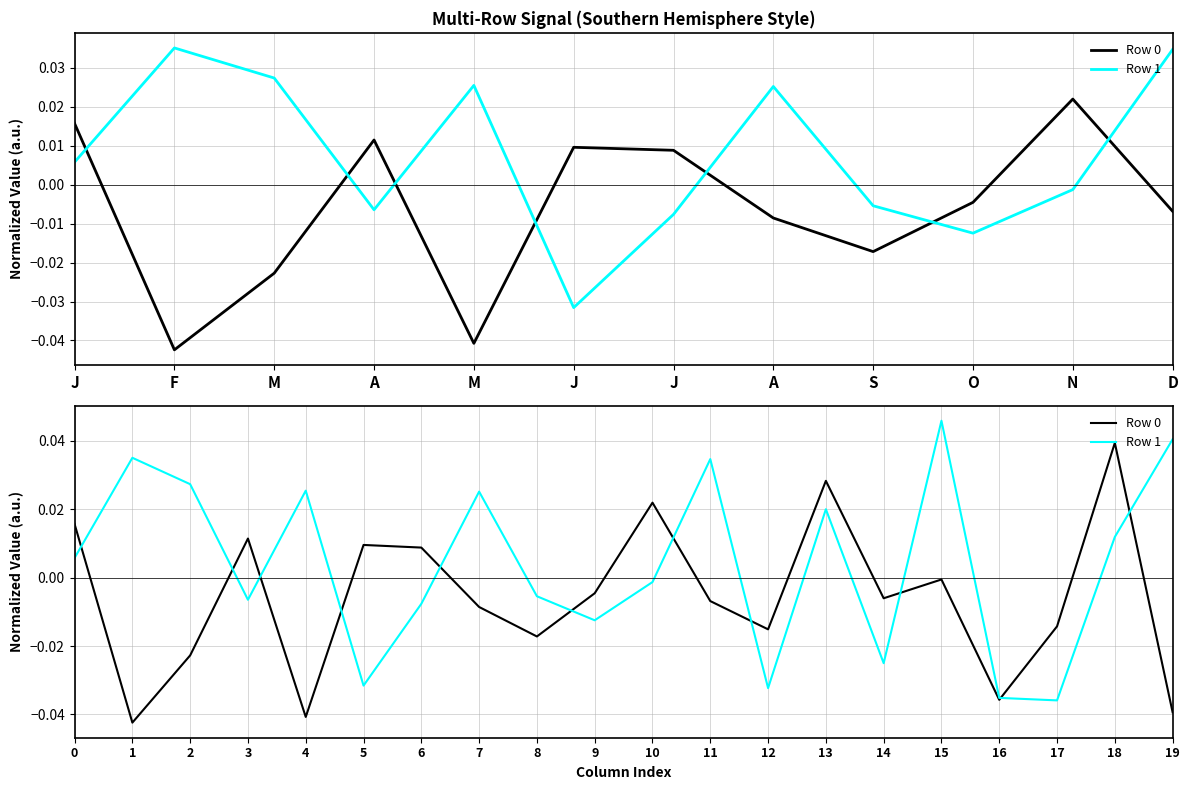

True or false: Row 1 has a value of 0.0 at 19.

False